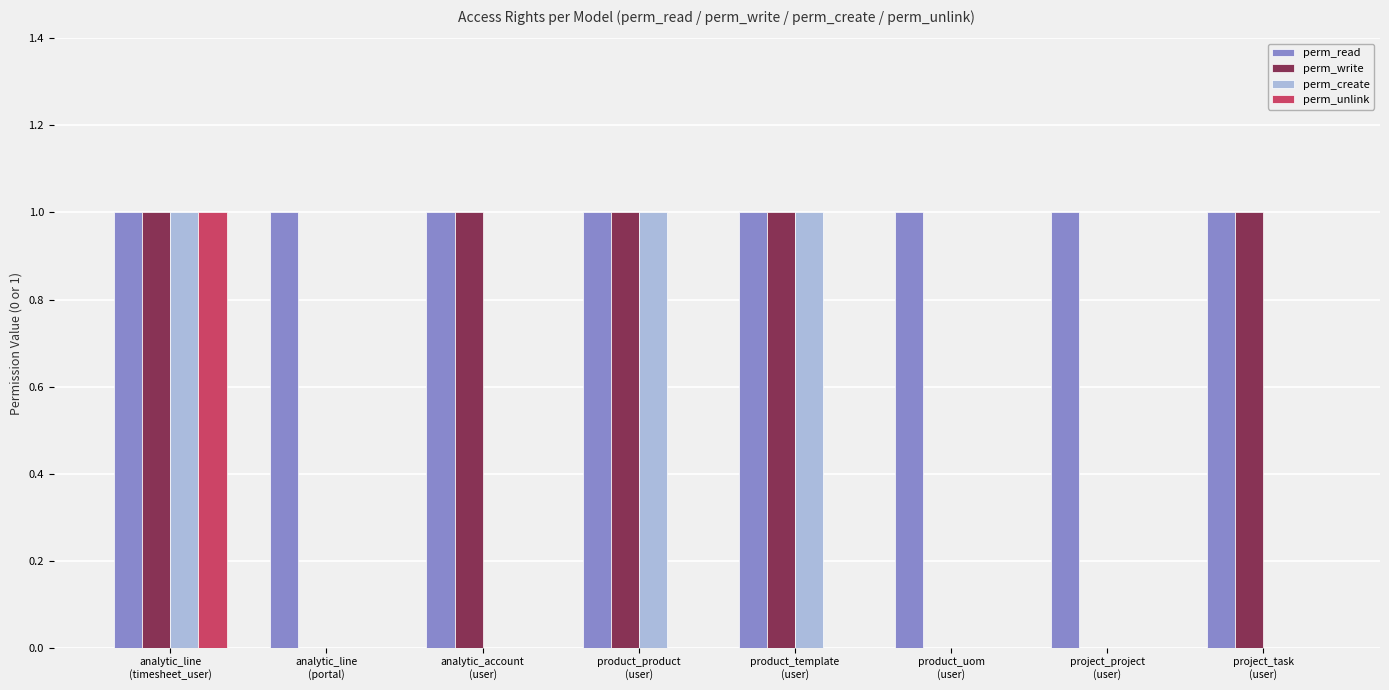

Reading left to right, list all the values displayed in this chart.

perm_read: 1	1	1	1	1	1	1	1
perm_write: 1	0	1	1	1	0	0	1
perm_create: 1	0	0	1	1	0	0	0
perm_unlink: 1	0	0	0	0	0	0	0